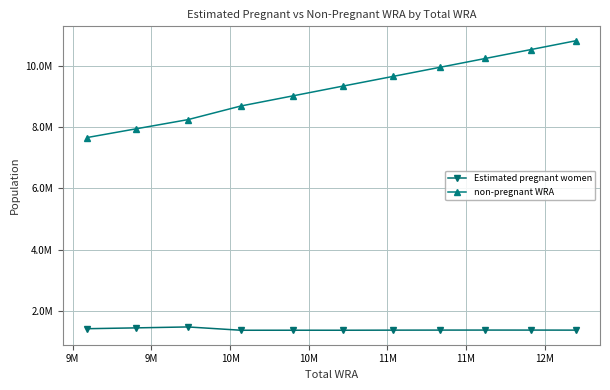

Rank the series by their average value, from lowest to highest.

Estimated pregnant women, non-pregnant WRA